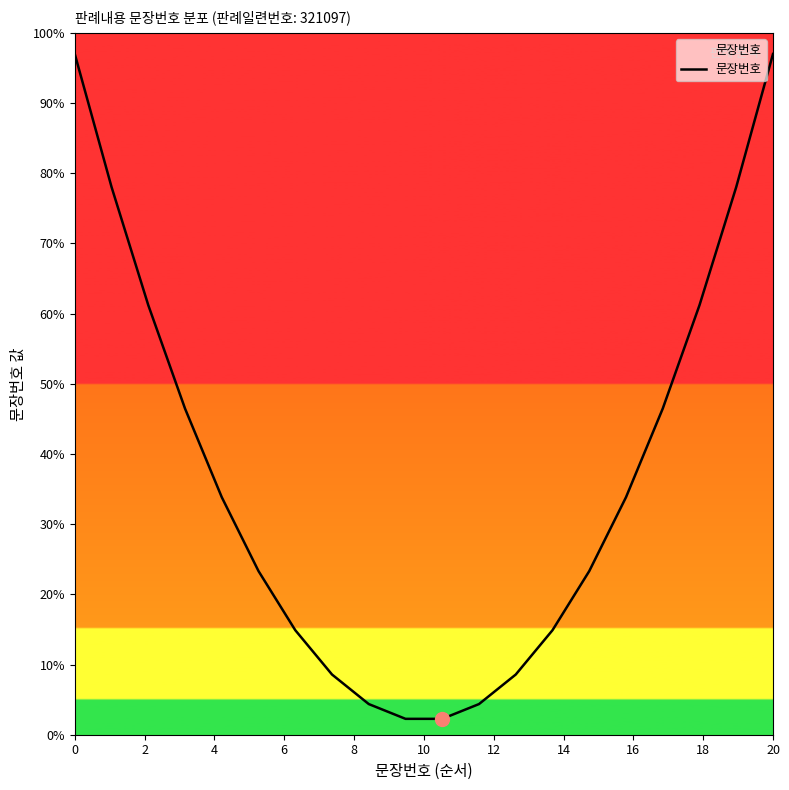

What is the greatest value displayed?

97.0